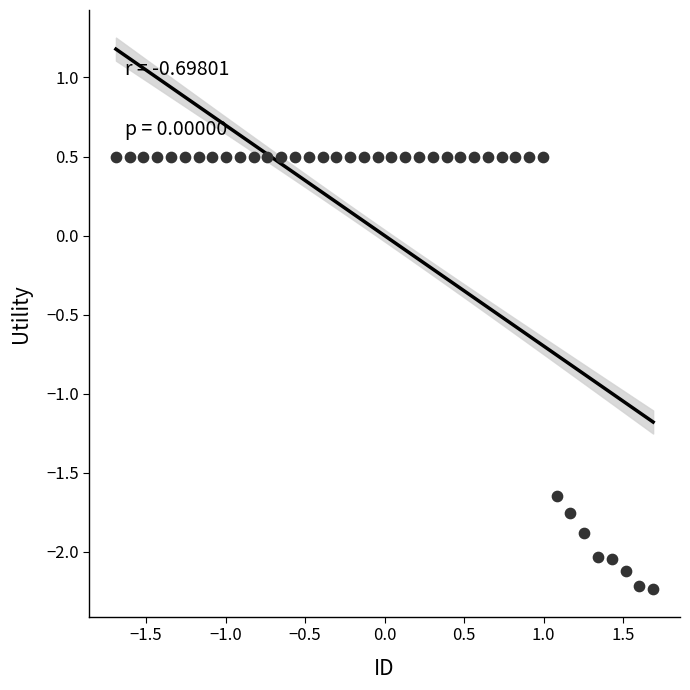

What is the range of Y values (max minus min)?

2.7